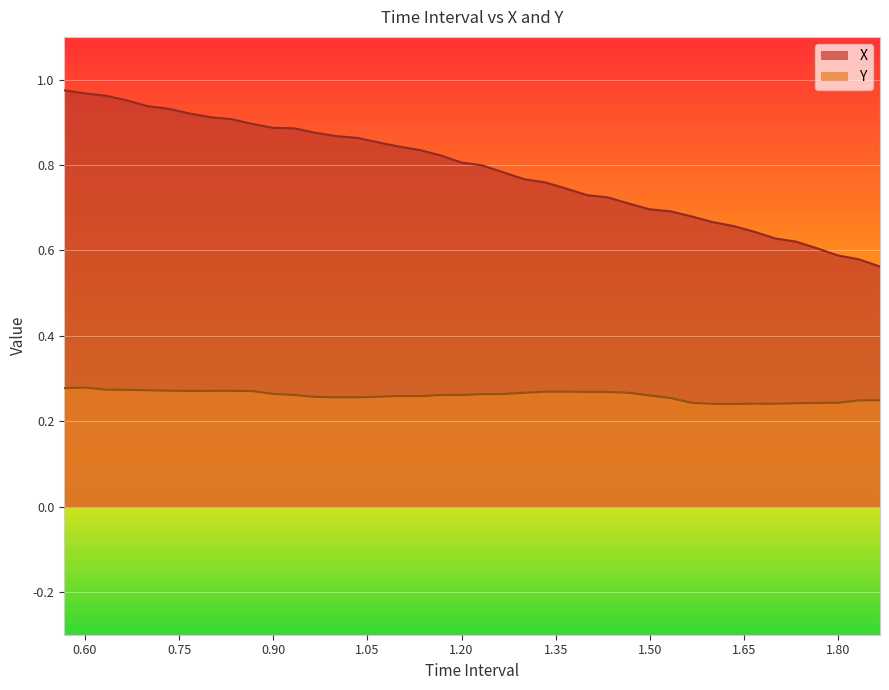

What is the approximate value of X at 0.7999999999999999?

0.9